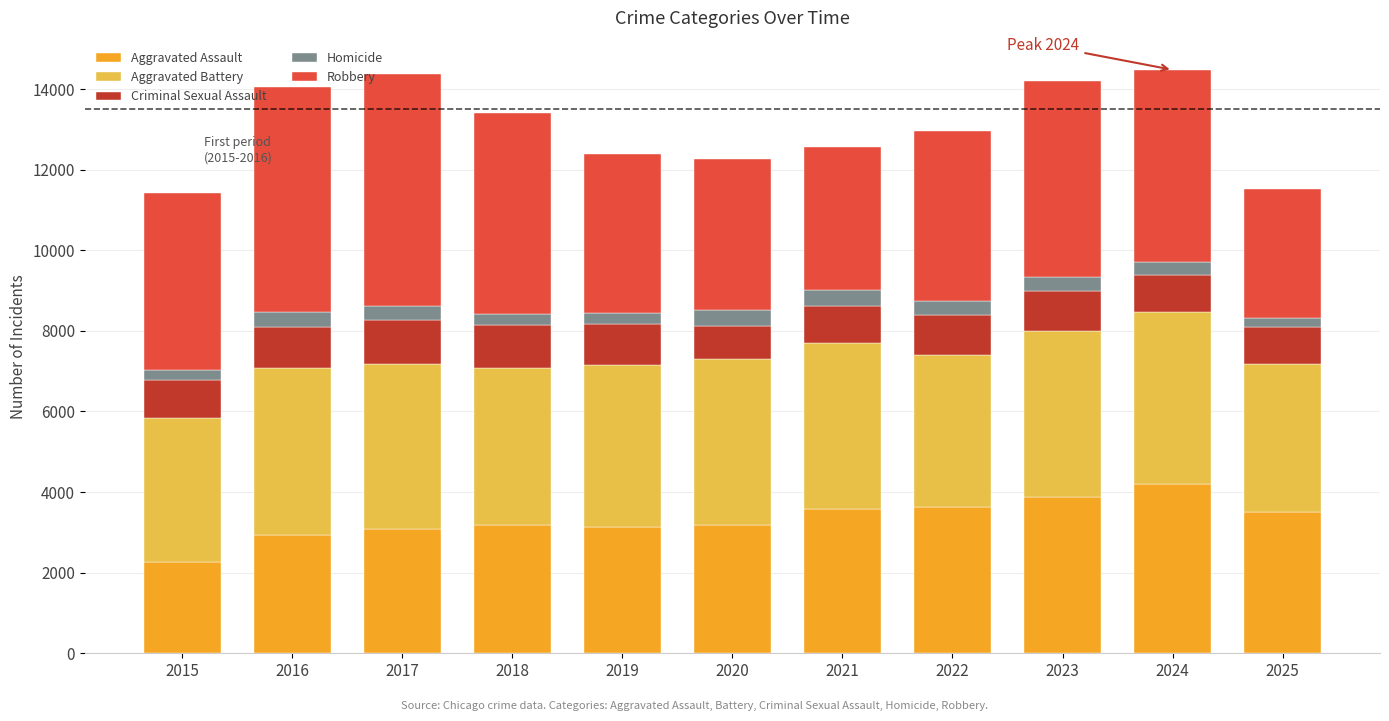

Is it true that Aggravated Assault equals 4190 at 2024?

True